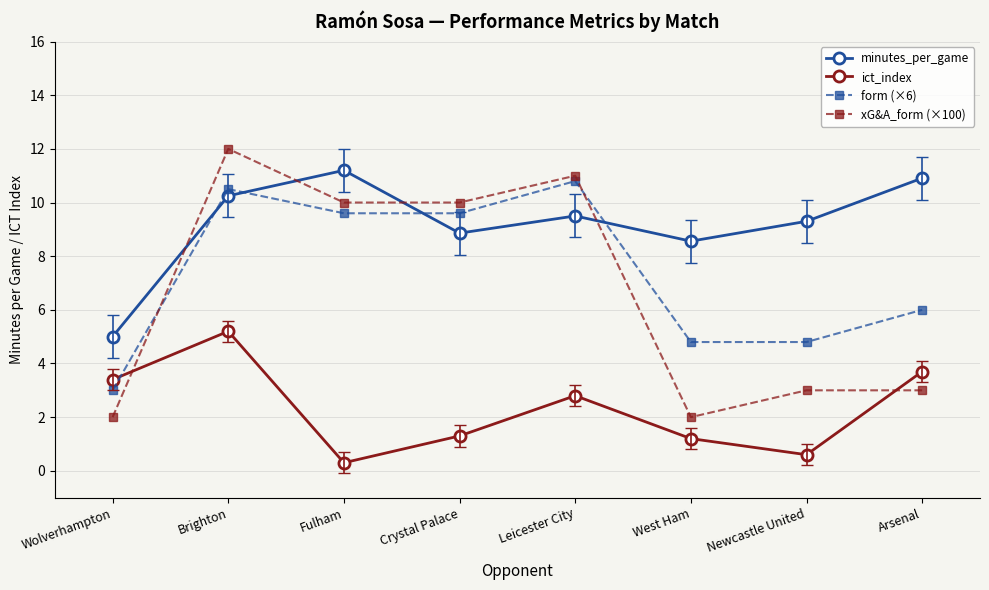

What position from the left is Arsenal?

8